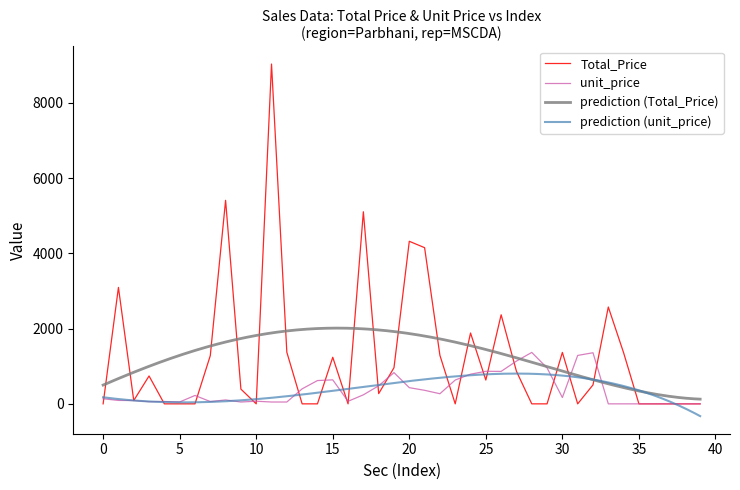

Reading left to right, extract all data points from this chart.

Total_Price: 0	3094	88	741	0	0	0	1281	5408	392	0	9030	1372	0	0	1238	0	5104	272	960	4320	4150	1290	0	1883	633	2367	865	0	0	1367	0	504	2574	1358	0	0	0	0	0
unit_price: 135	91	88	57	63	50	223	61	104	49	70	49	49	399	619	638	68	240	480	830	430	360	269	633	789	865	863	1136	1367	955	168	1287	1358	0	0	0	0	0	0	0